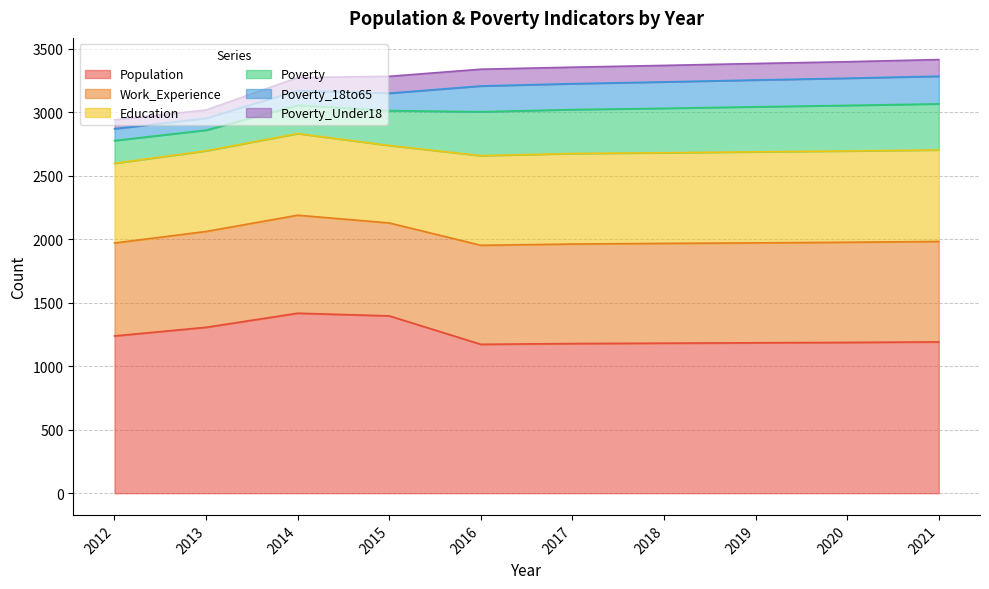

True or false: Work_Experience and Poverty intersect in this chart.

False